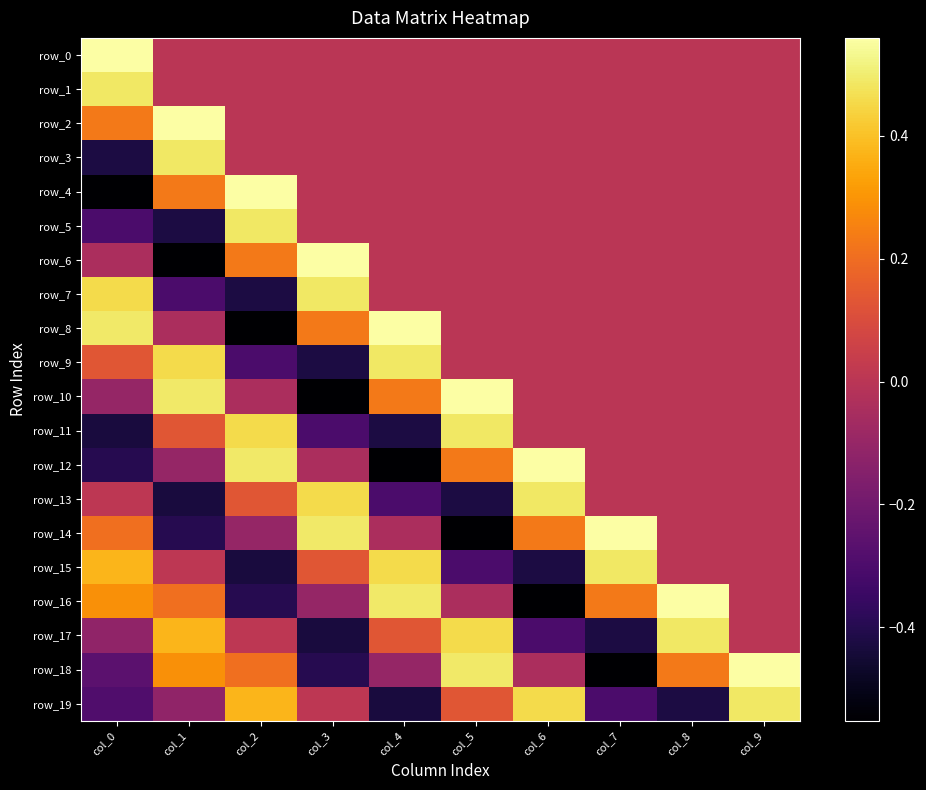

What is the total value across all series at col_5?

1.0